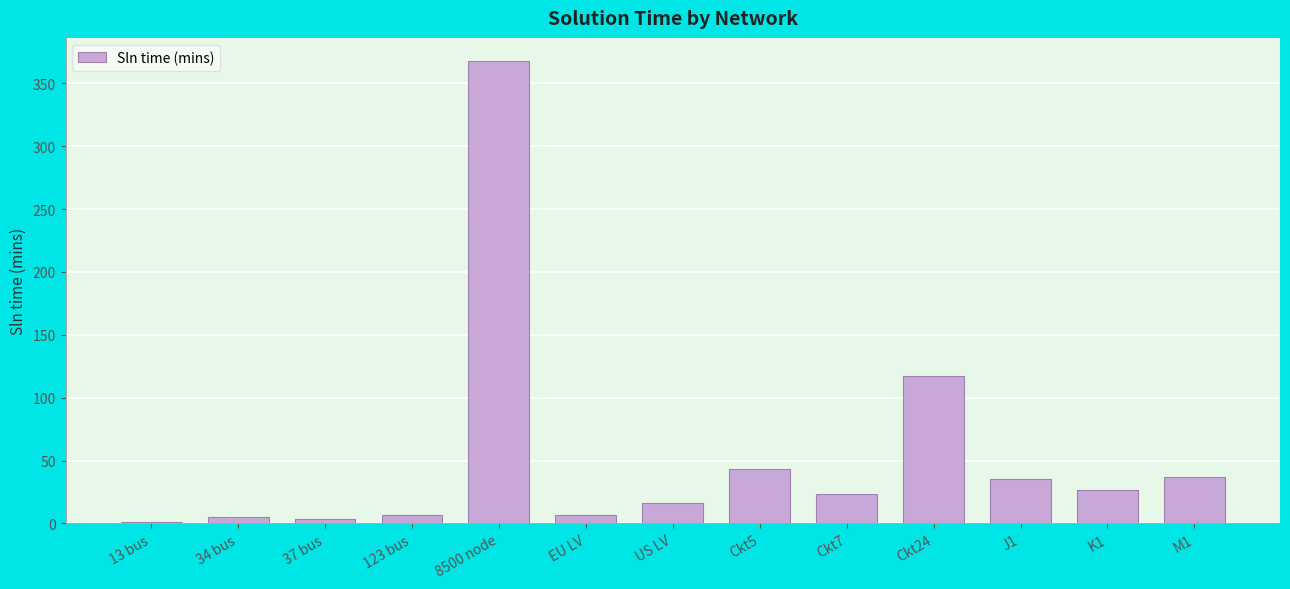

Between M1 and US LV, which is larger?

M1